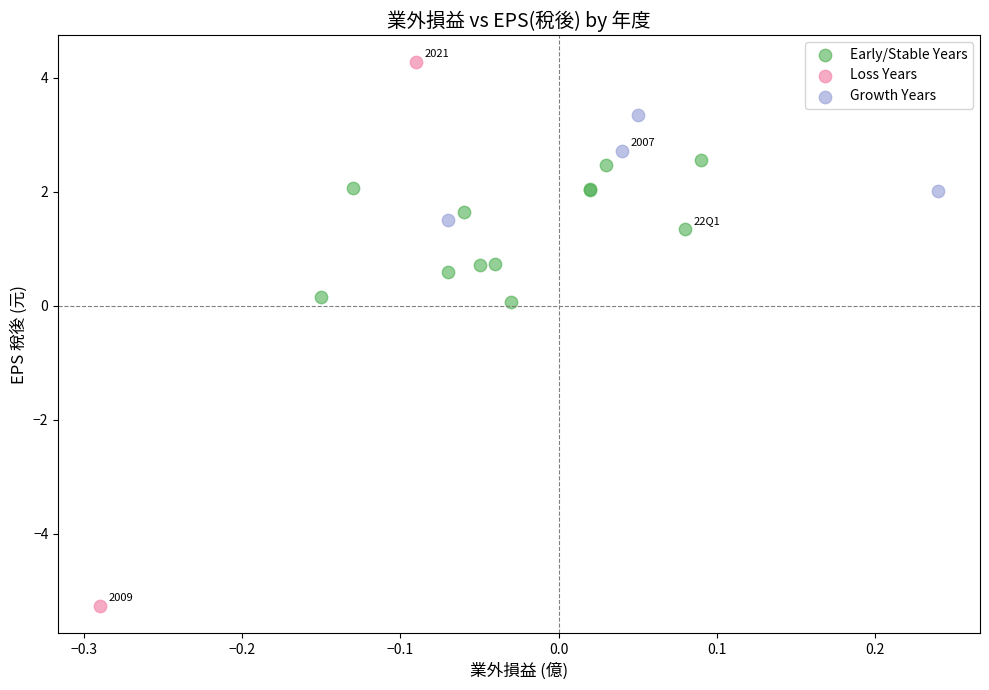

Which series has the widest spread of Y values?

Loss Years